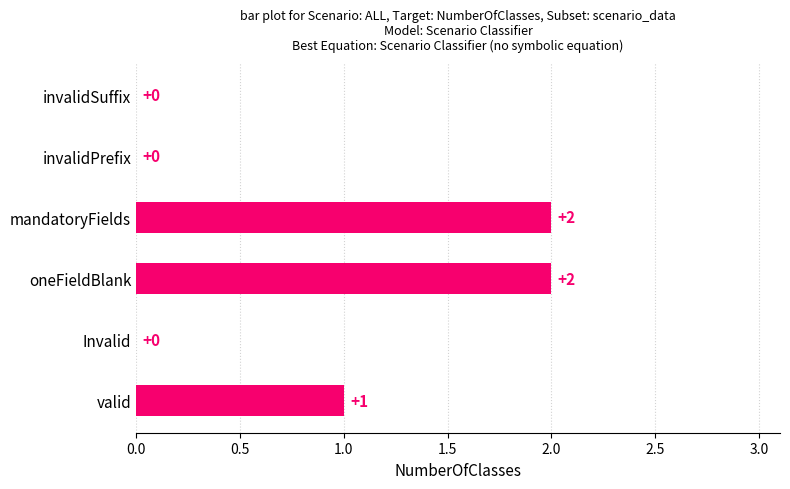

Between oneFieldBlank and invalidSuffix, which is larger?

oneFieldBlank